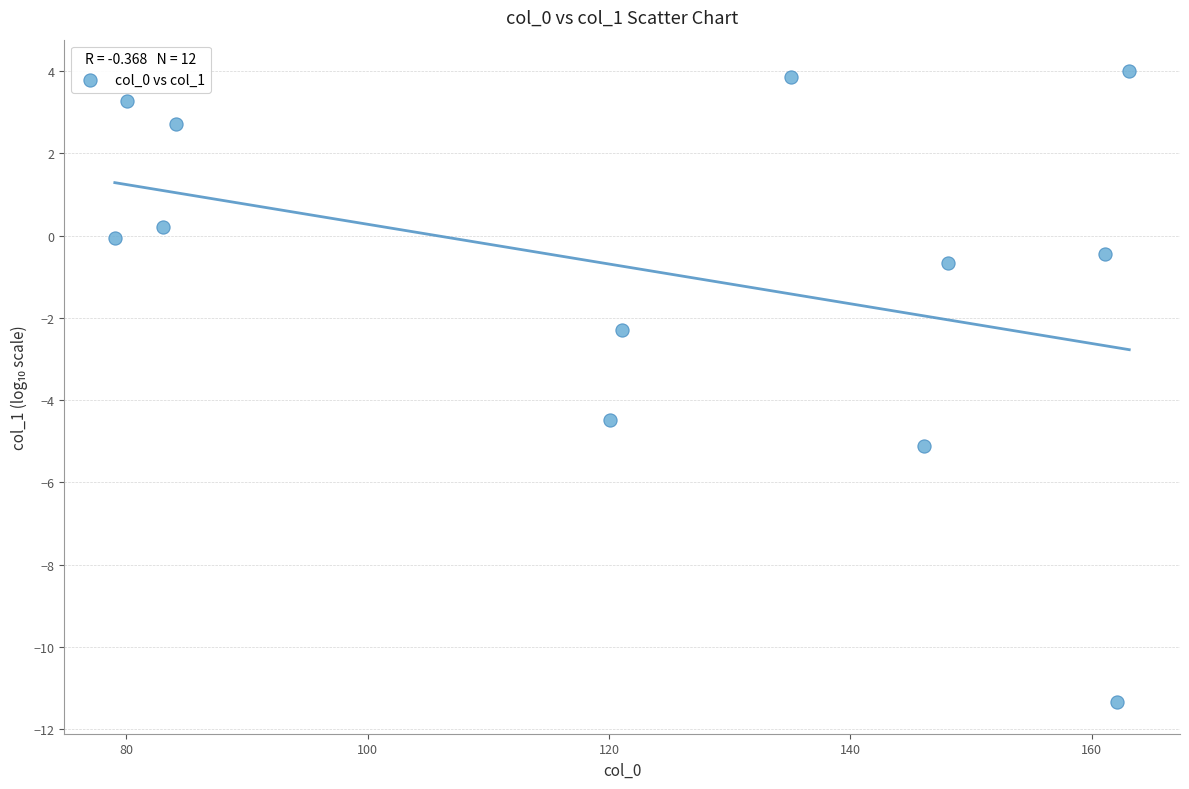

What is the range of Y values (max minus min)?

15.3